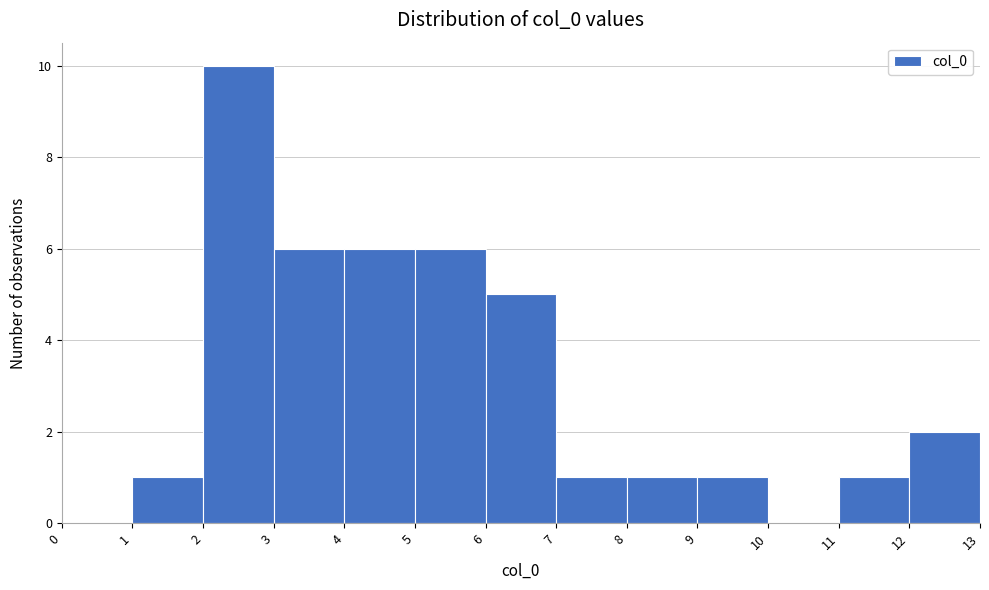

Reading left to right, transcribe this chart: for each bar, give the range it covers on the x-axis and its height. The values are not printed on the chart, so give them approximately, as read against the axis.

0 to 1: 0
1 to 2: 1
2 to 3: 10
3 to 4: 6
4 to 5: 6
5 to 6: 6
6 to 7: 5
7 to 8: 1
8 to 9: 1
9 to 10: 1
10 to 11: 0
11 to 12: 1
12 to 13: 2